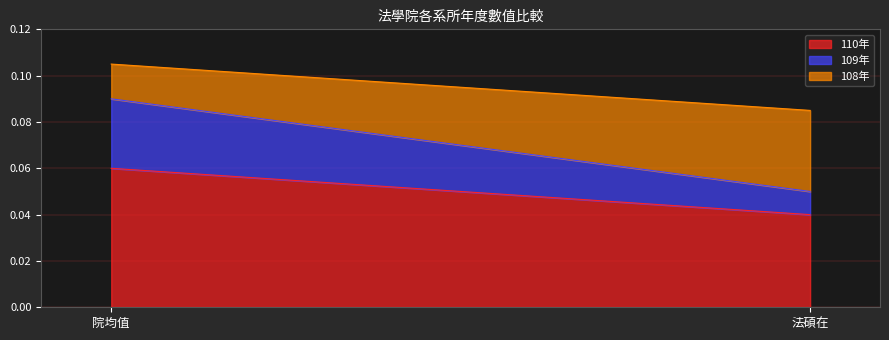

Which category has the lowest value across all series?

法碩在